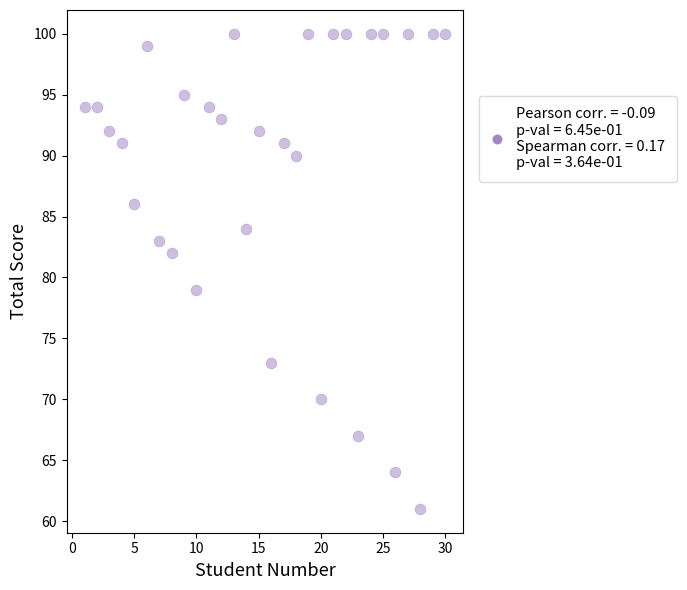

What is the range of Y values (max minus min)?

39